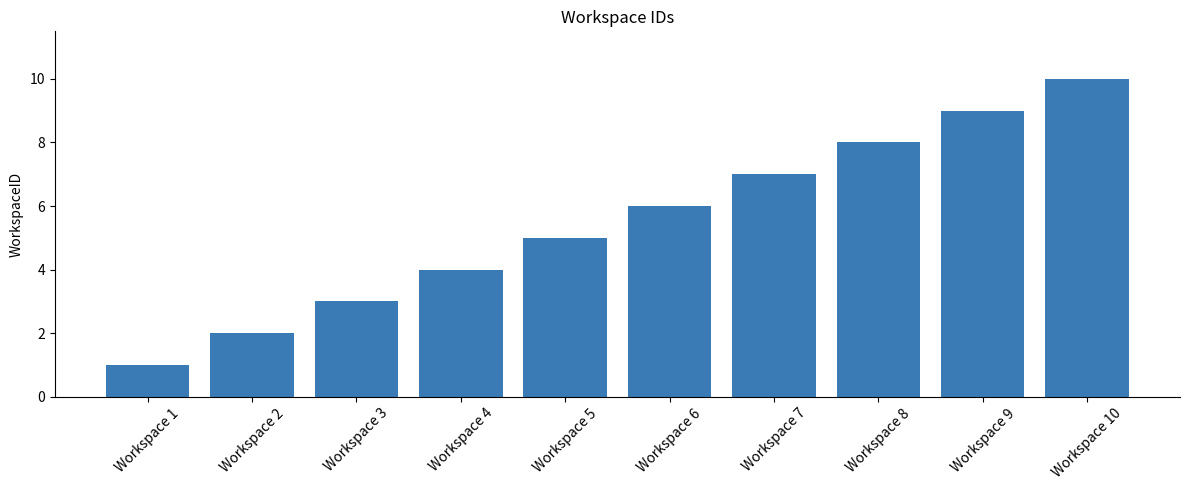

How many bars are there in total?

10